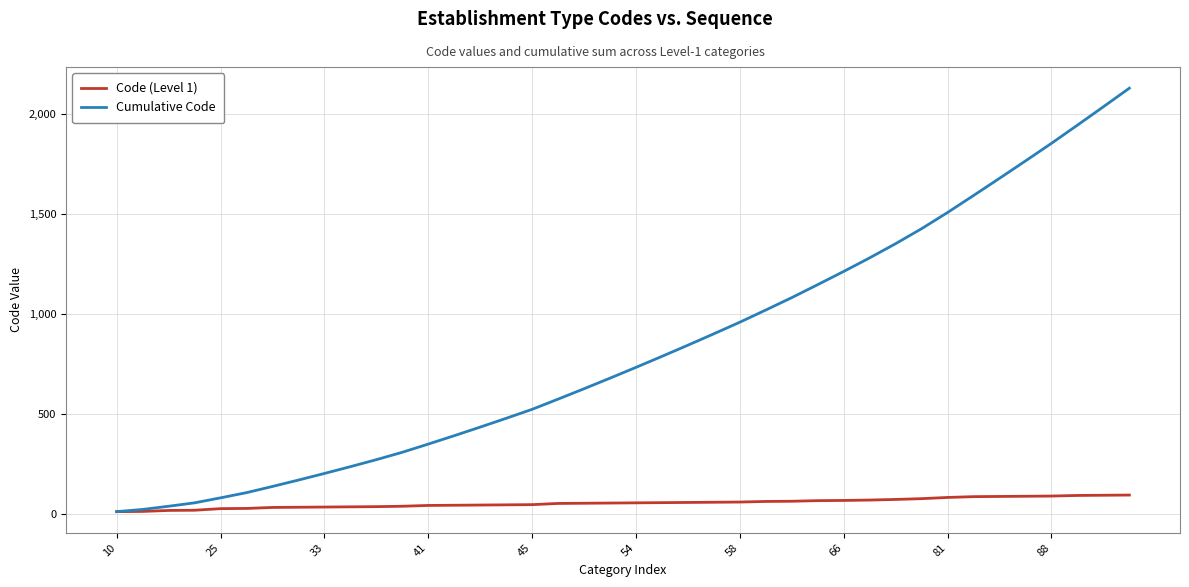

Which series has the widest spread of values?

Cumulative Code